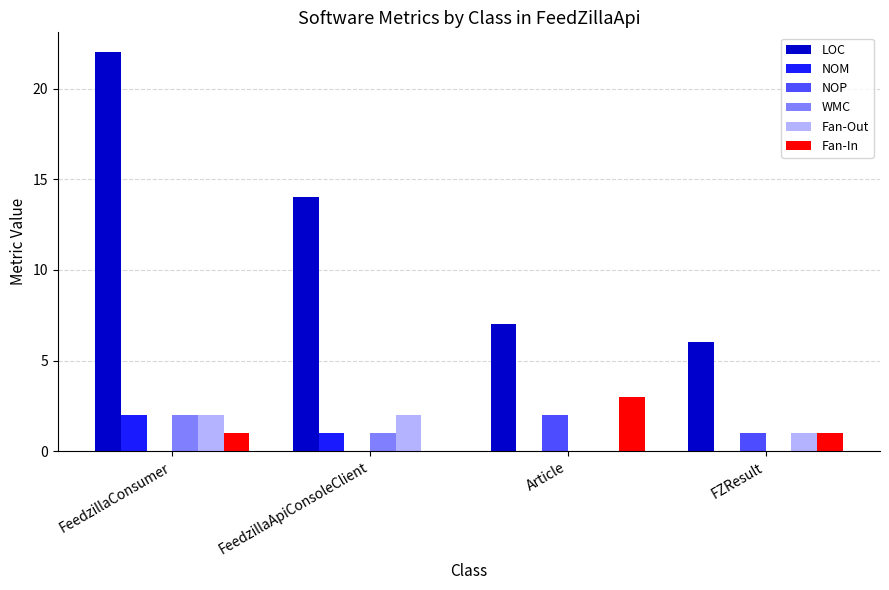

Does the chart contain stacked bars?

No